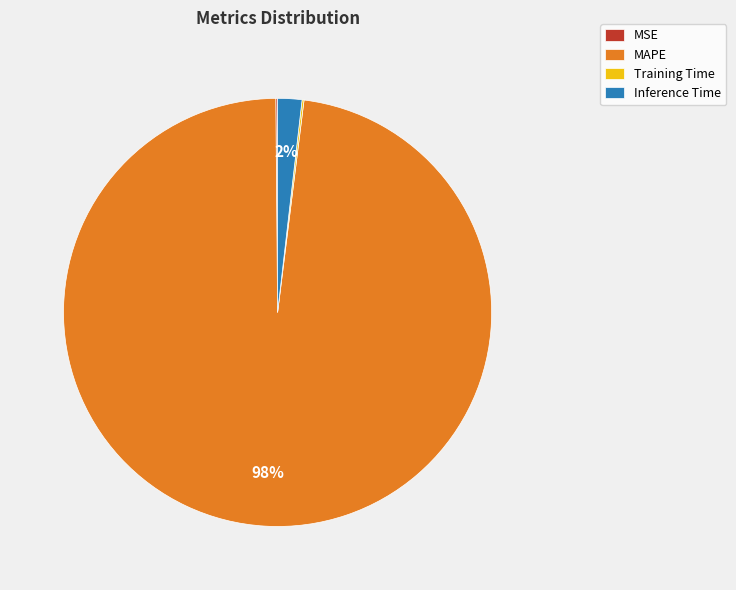

Which category has the biggest portion of the pie?

MAPE